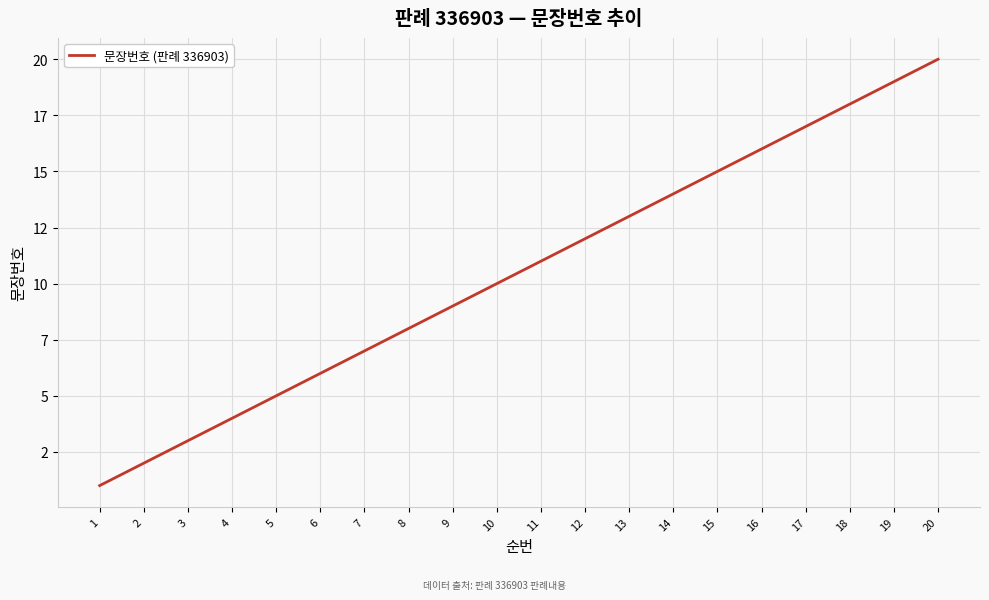

At which category does the chart reach its minimum across all series?

1